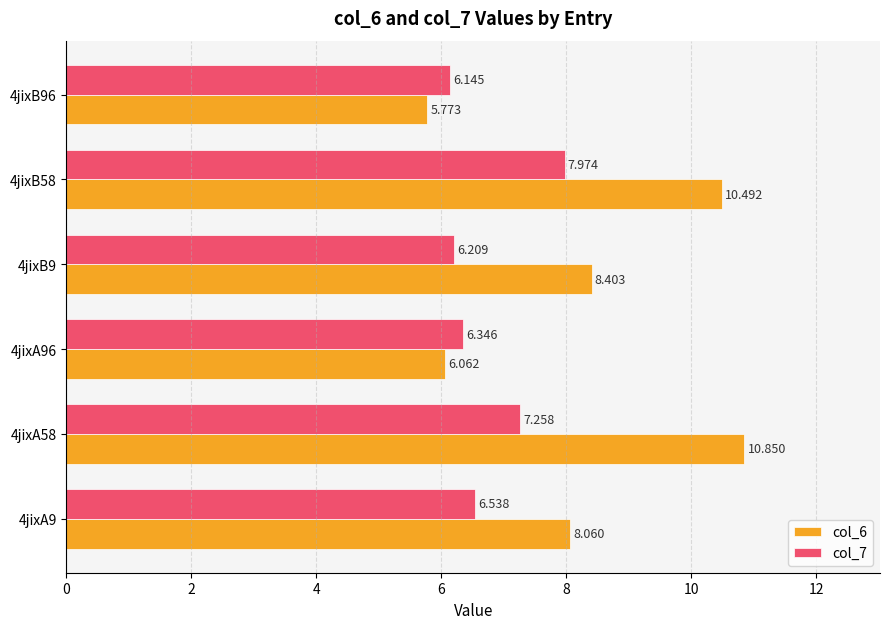

At which label does col_7 reach its peak?

4jixB58